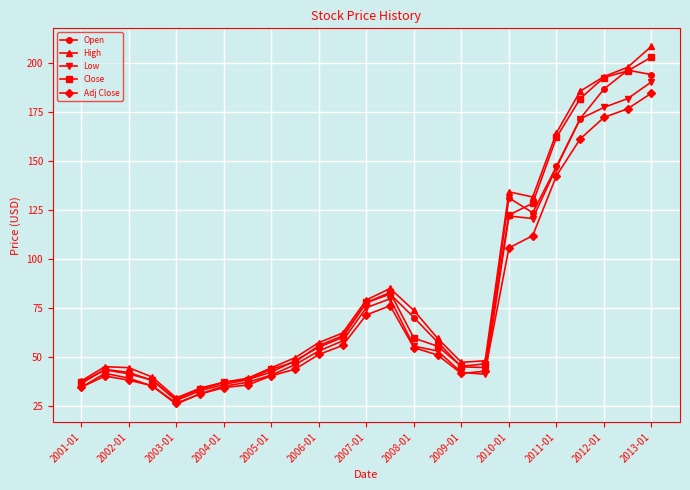

Which series has the widest spread of values?

High